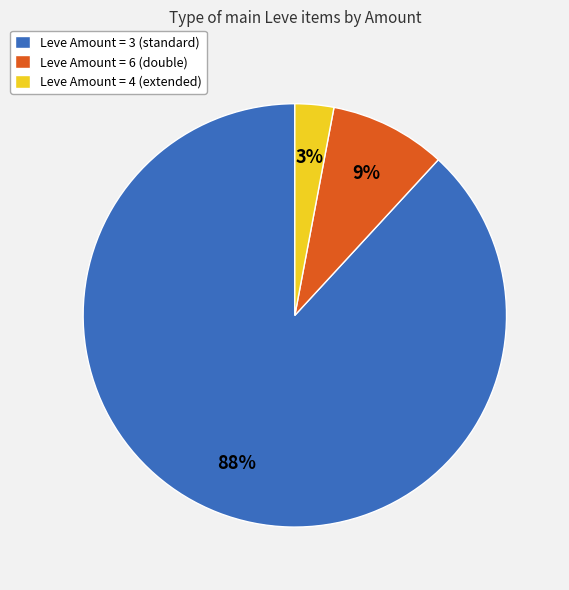

Which category has the smallest portion of the pie?

Leve Amount = 4 (extended)